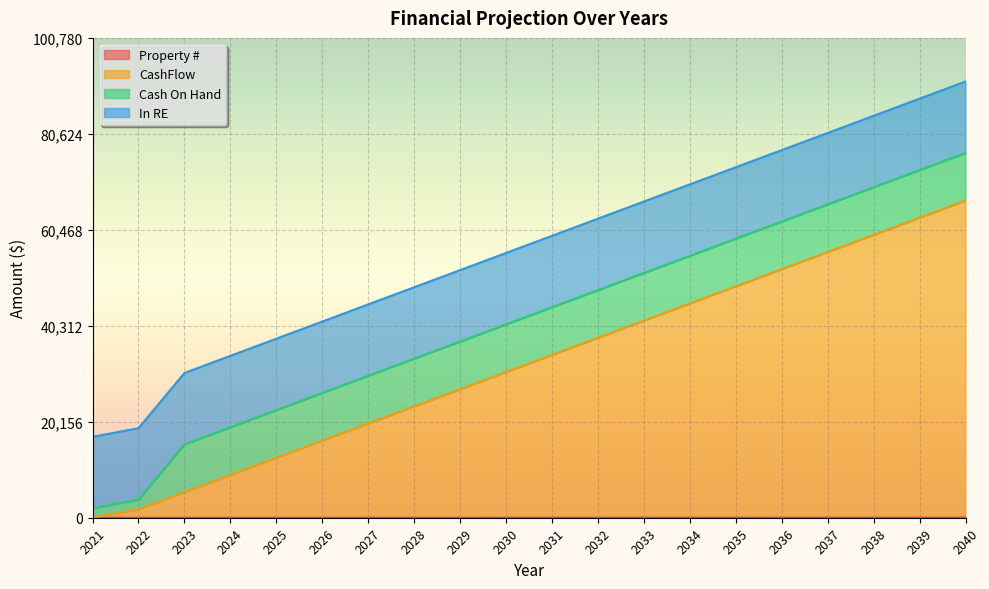

Which category has the highest value across all series?

2040